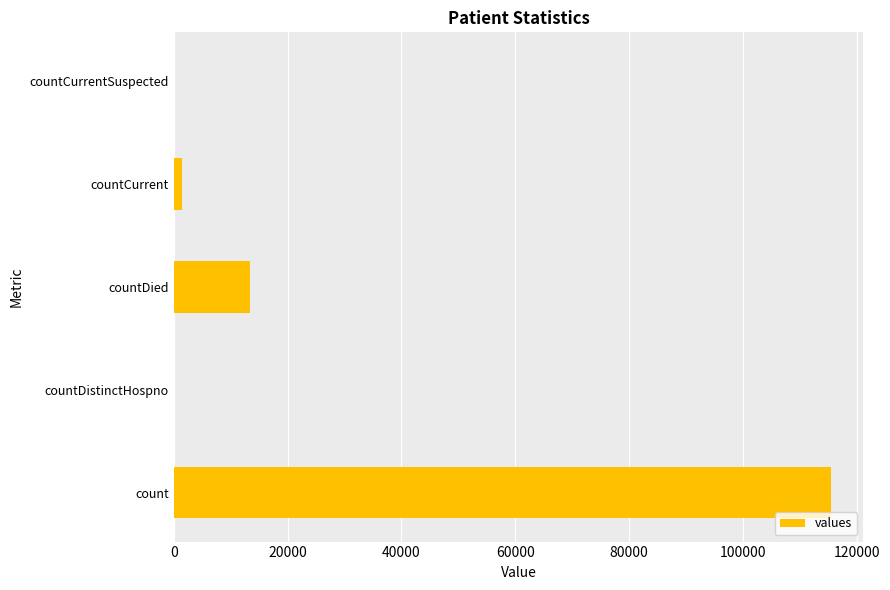

At which category does the chart reach its peak across all series?

count